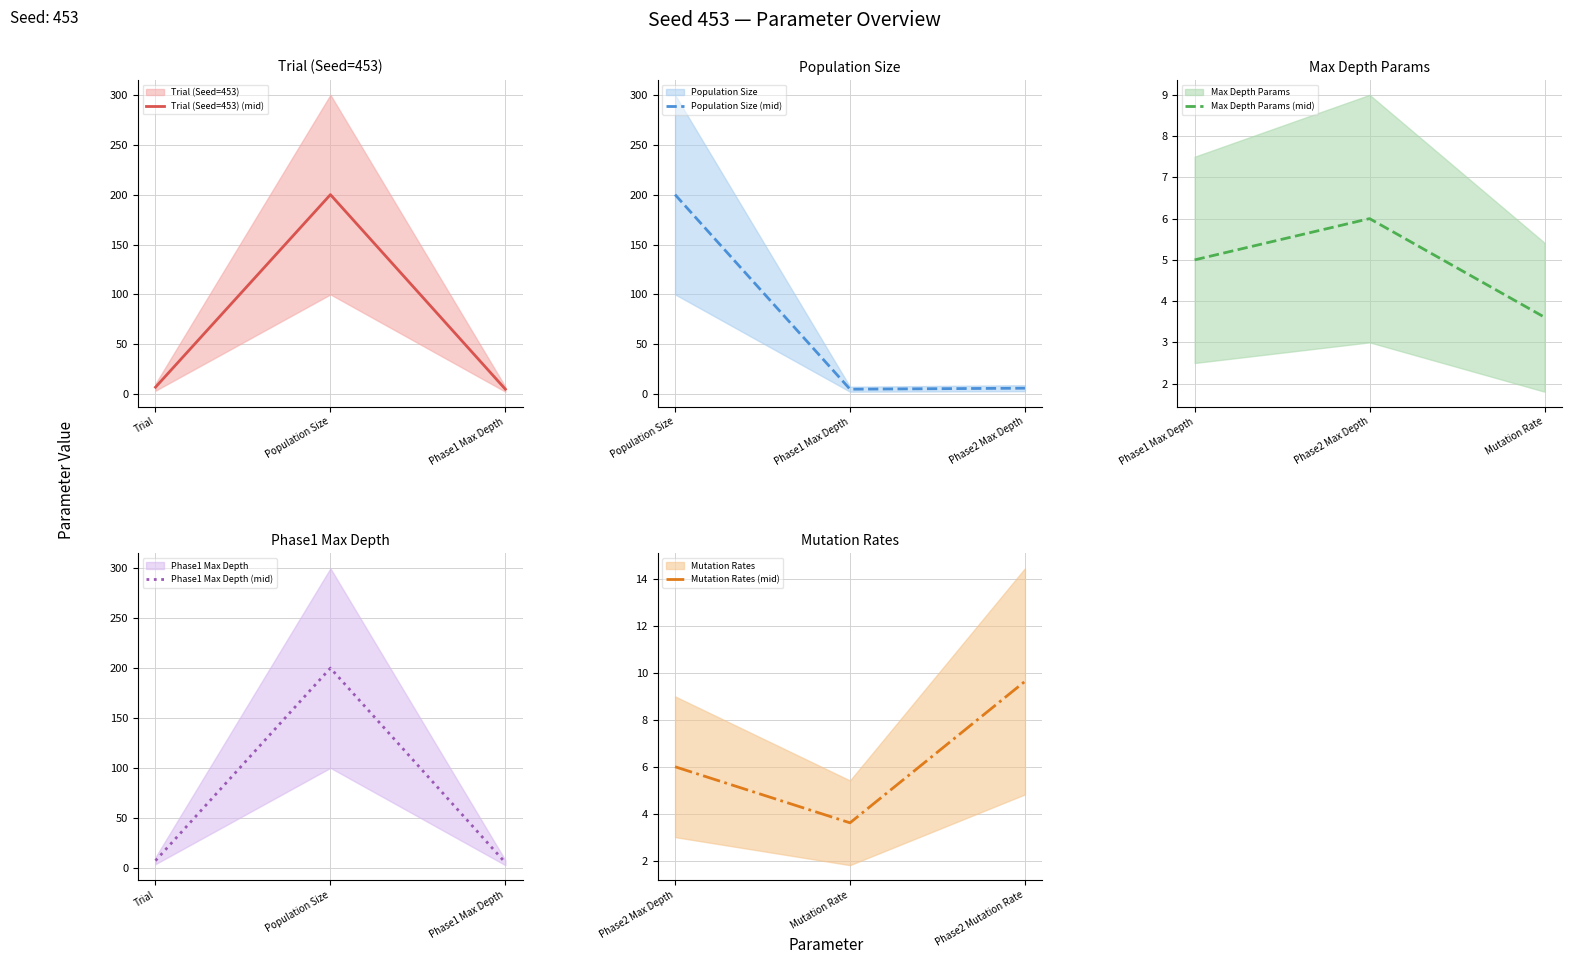

What is the value of the Population Size (mid) point at the 1st from the left?

200.0